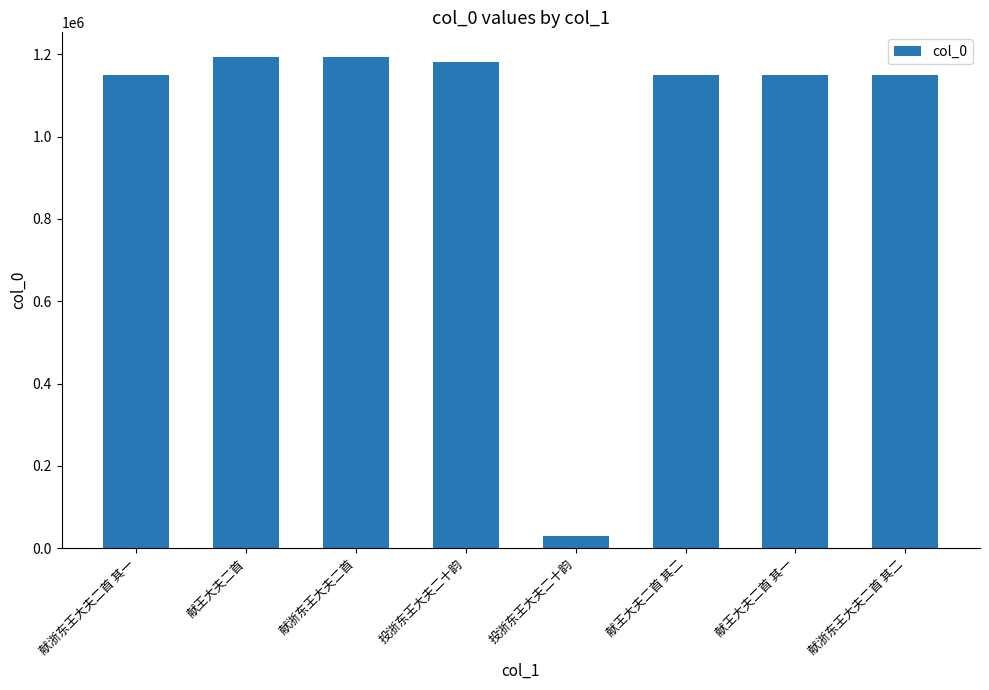

Which category has the lowest value across all series?

投浙东王大夫二十韵